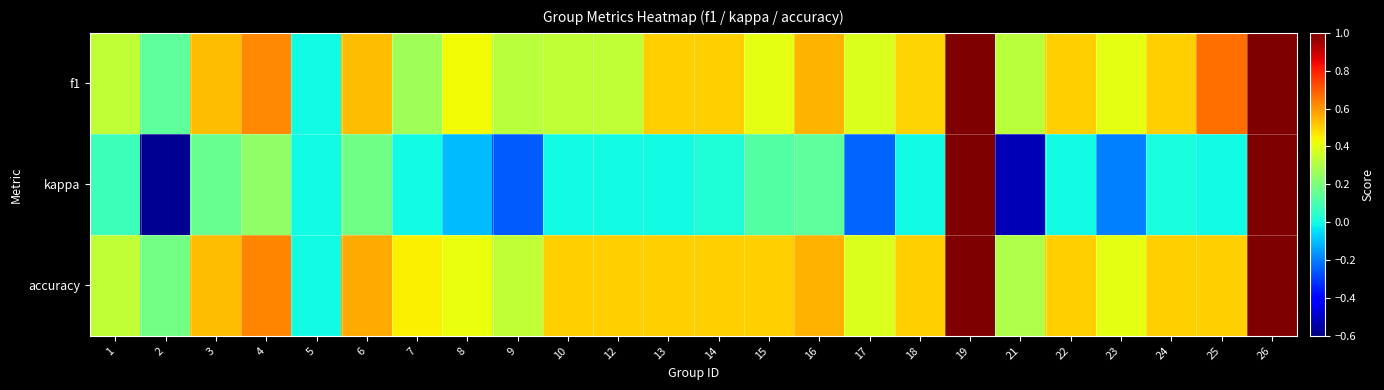

What is the greatest value displayed?

1.0